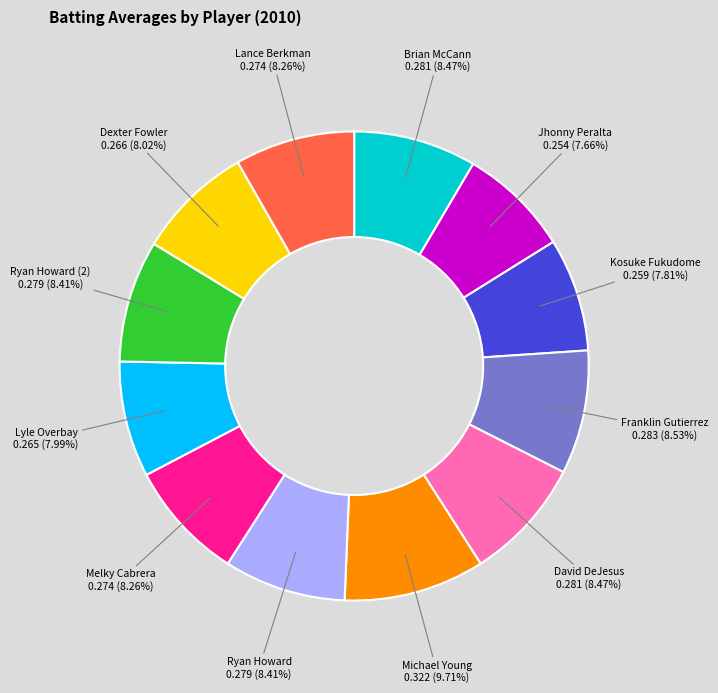

Does any single category account for the majority?

No